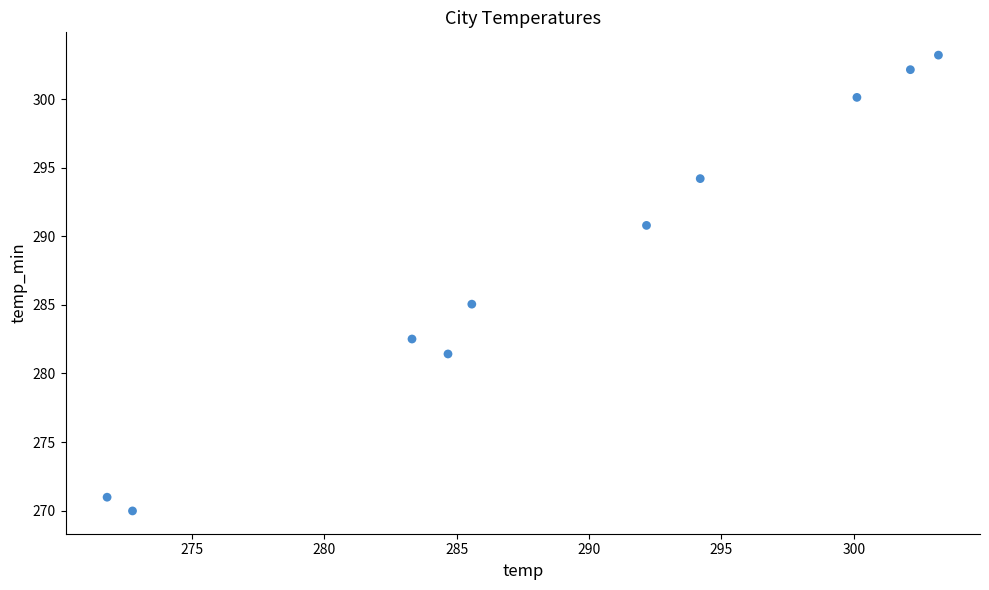

What is the average Y value?

288.0